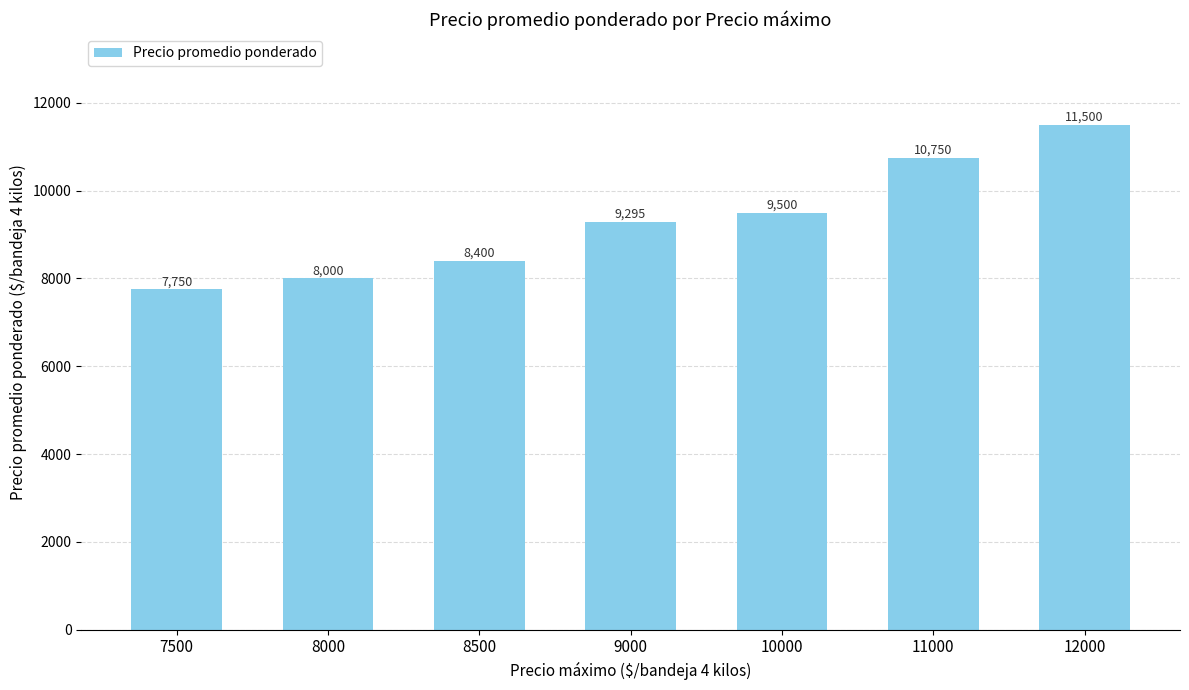

How many bars are there in total?

7